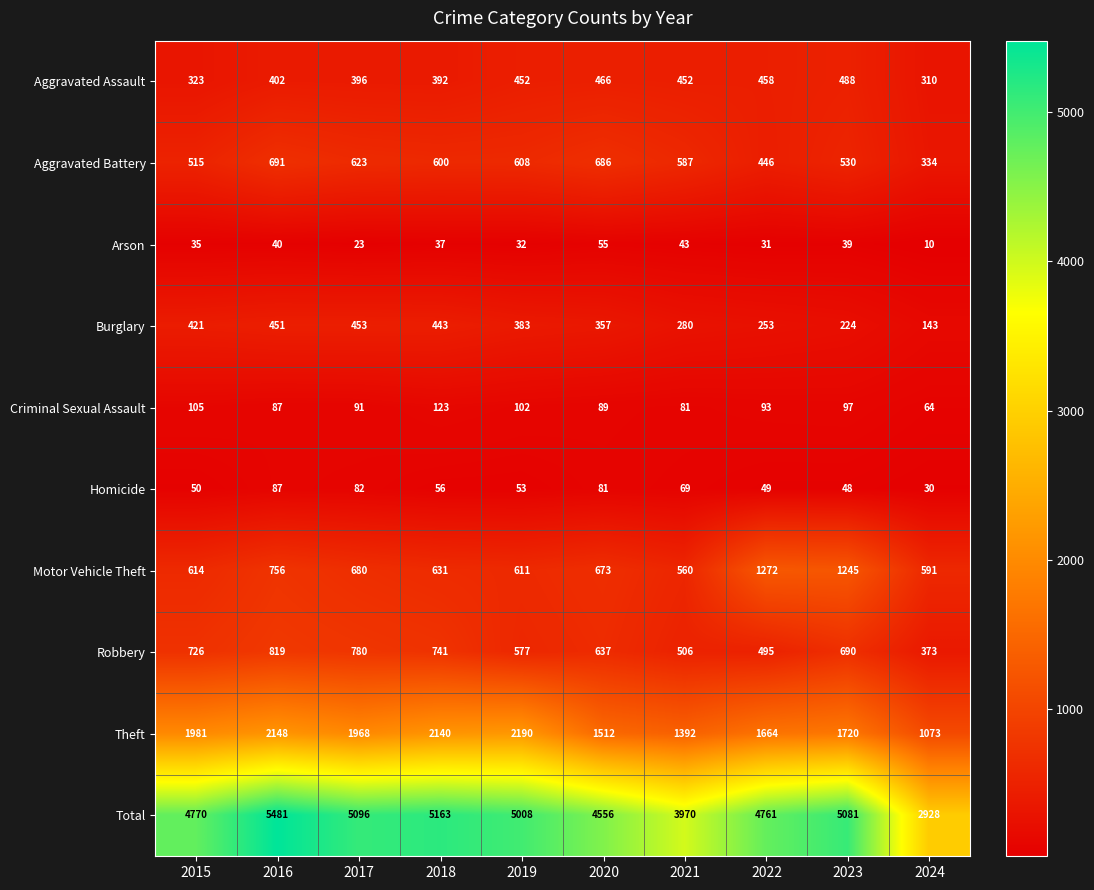

What is the maximum value for Burglary?

453